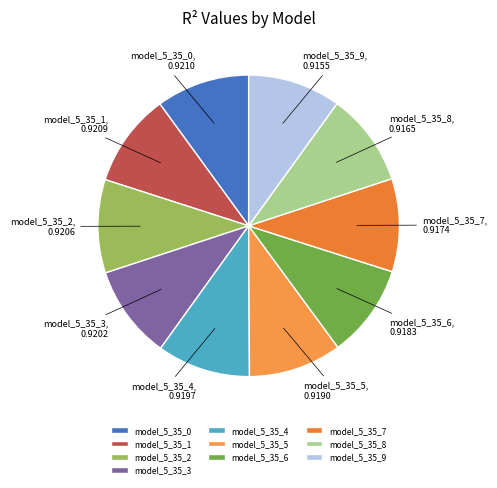

True or false: model_5_35_4 accounts for 10% of the total.

True